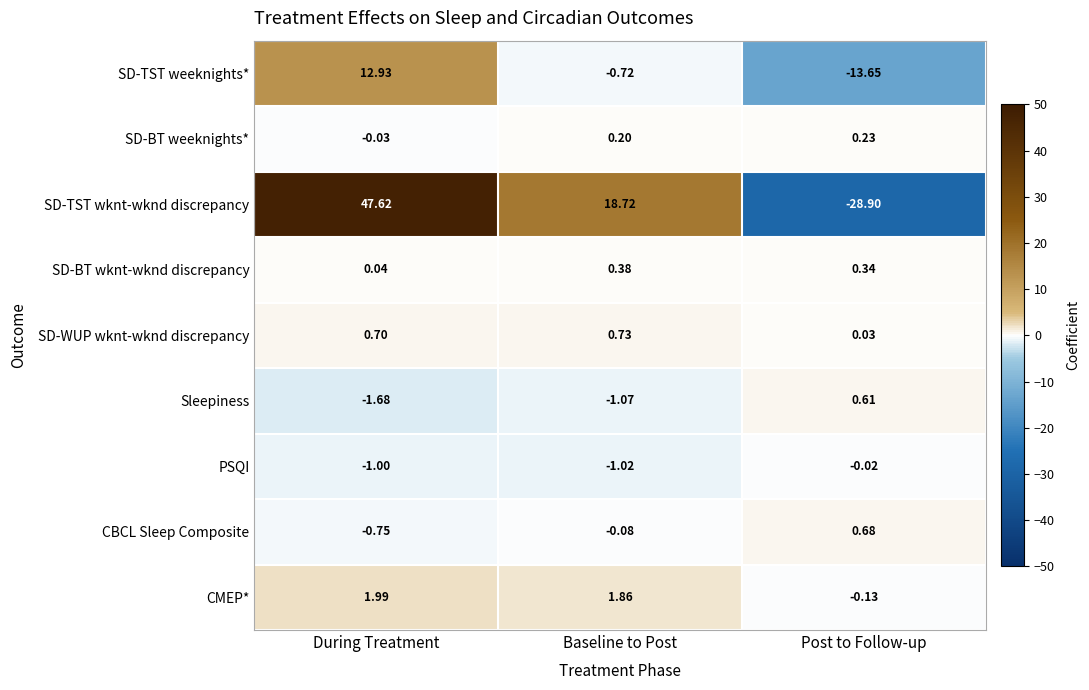

Rank the series by their maximum value, from lowest to highest.

PSQI, SD-BT weeknights*, SD-BT wknt-wknd discrepancy, Sleepiness, CBCL Sleep Composite, SD-WUP wknt-wknd discrepancy, CMEP*, SD-TST weeknights*, SD-TST wknt-wknd discrepancy